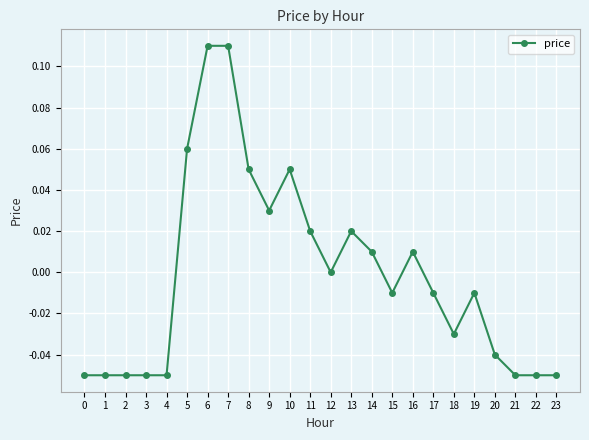

Is this an area chart (filled region under the line)?

No